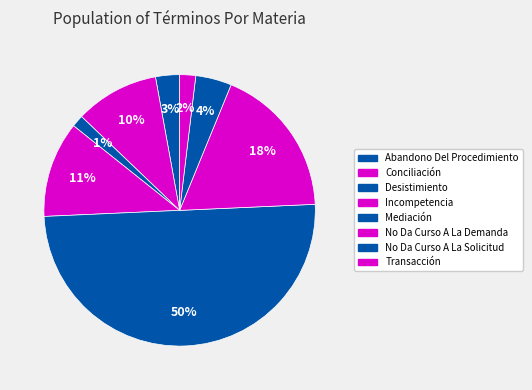

Is No Da Curso A La Demanda the majority of the pie?

No